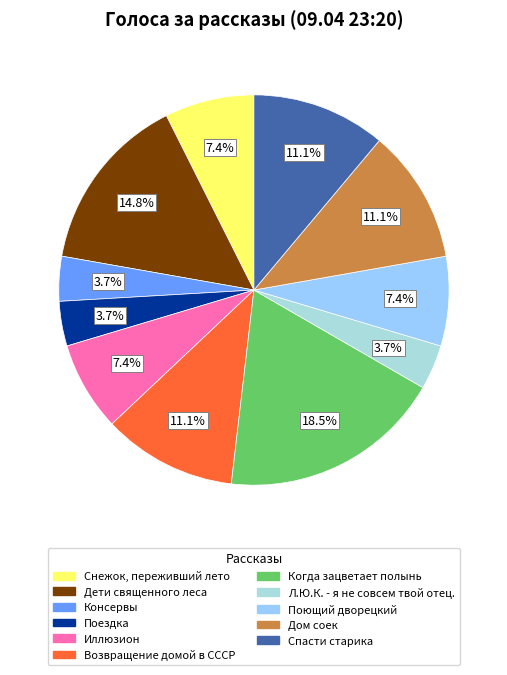

Which category has the biggest portion of the pie?

Когда зацветает полынь